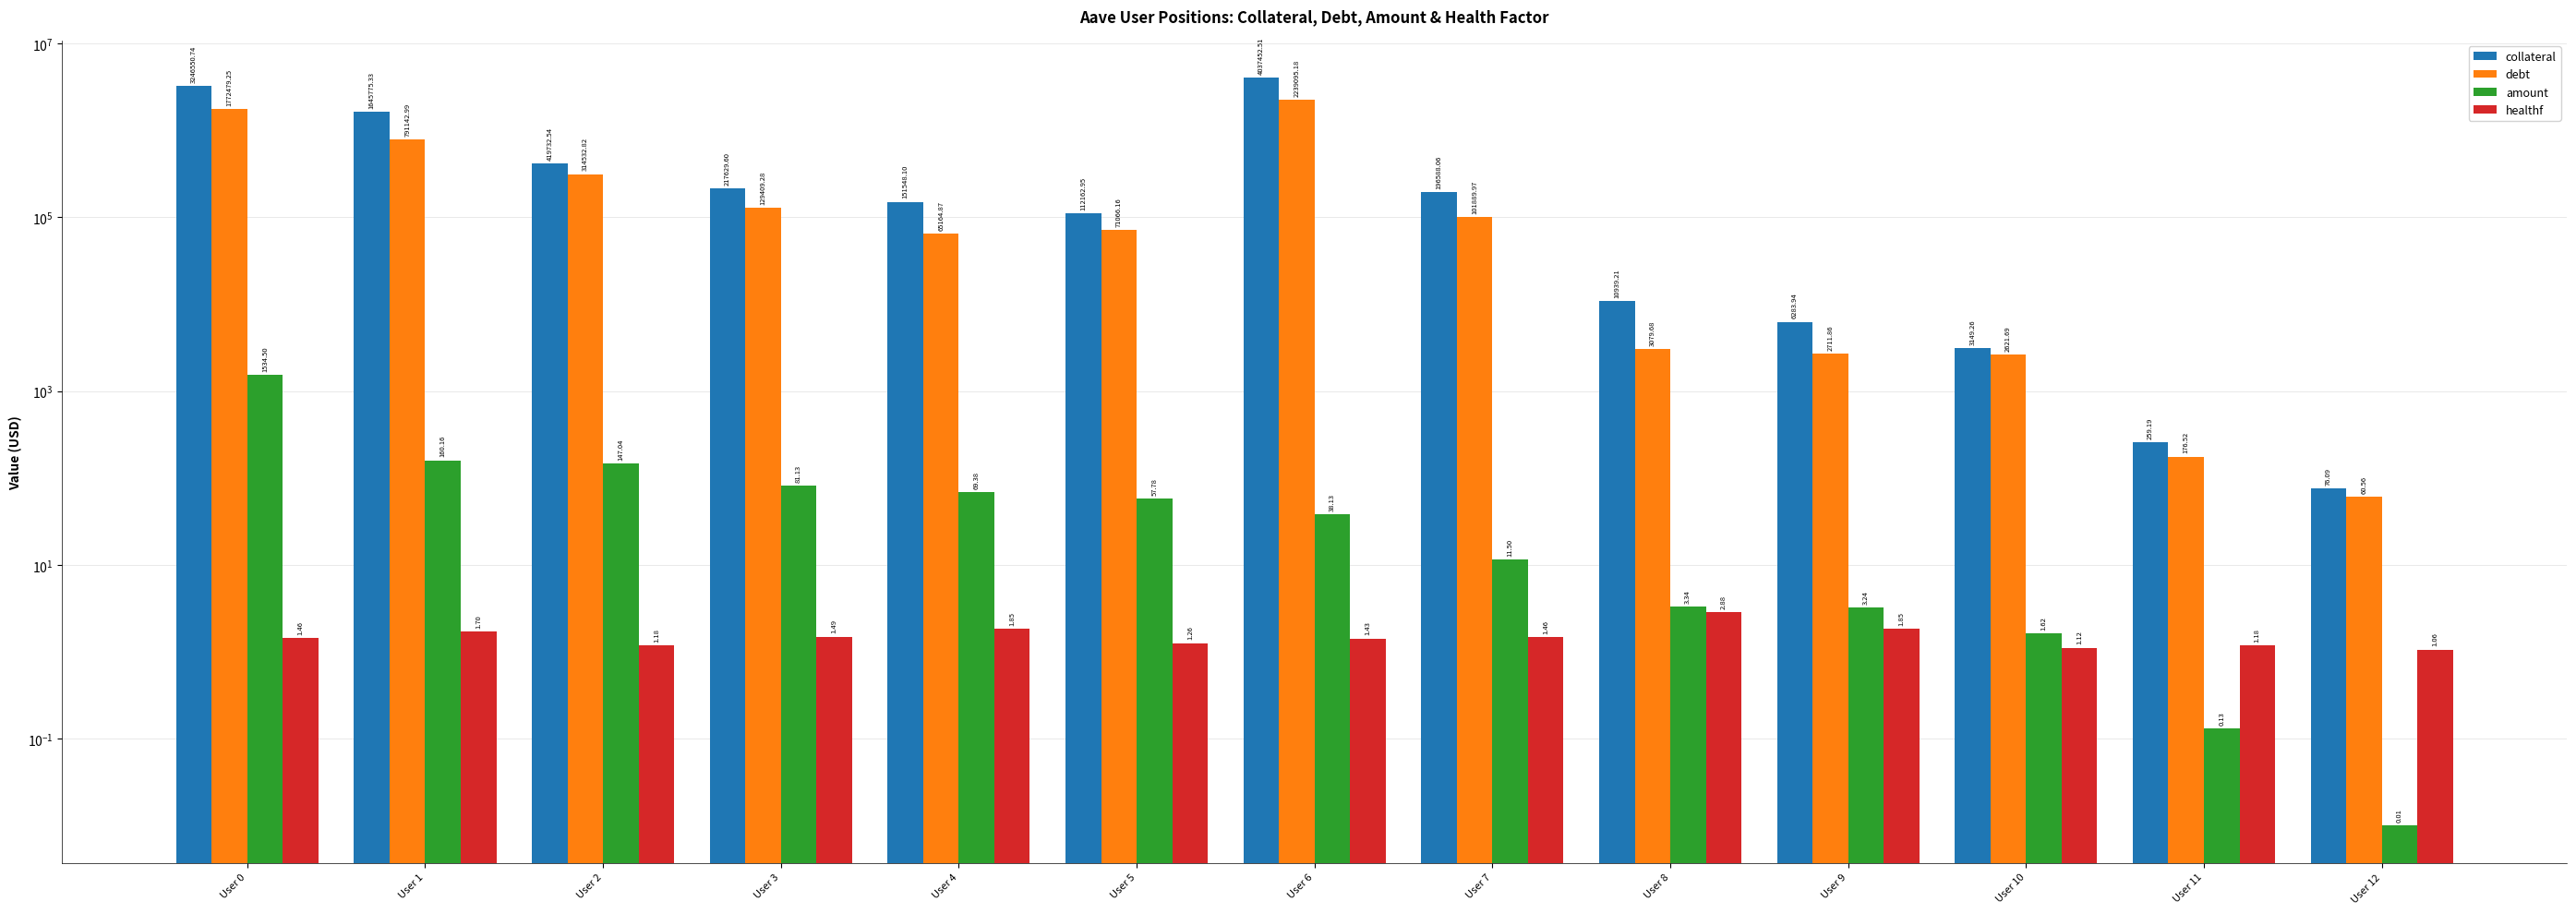

What is the difference between the highest and lowest values at User 6?

4037451.1